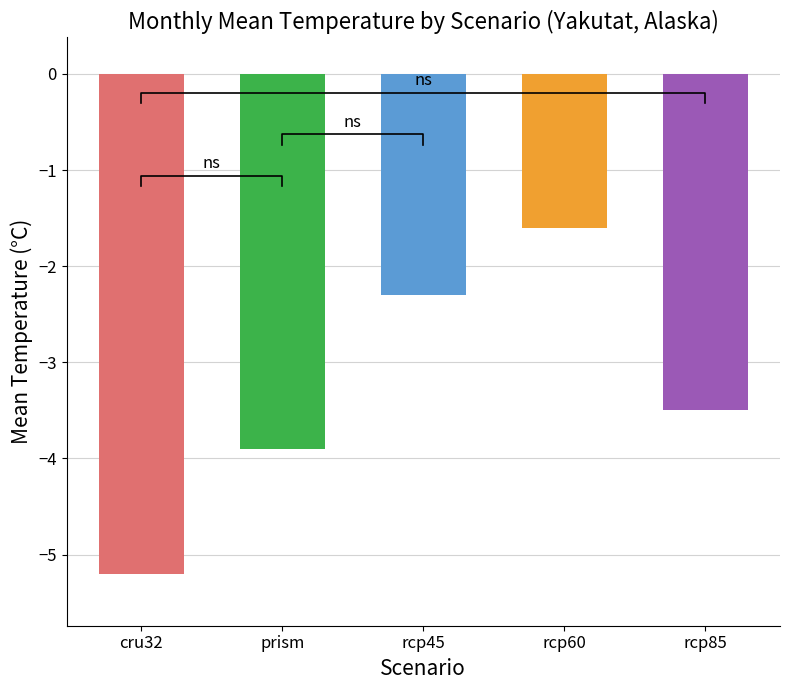

What is the average value?

-3.3